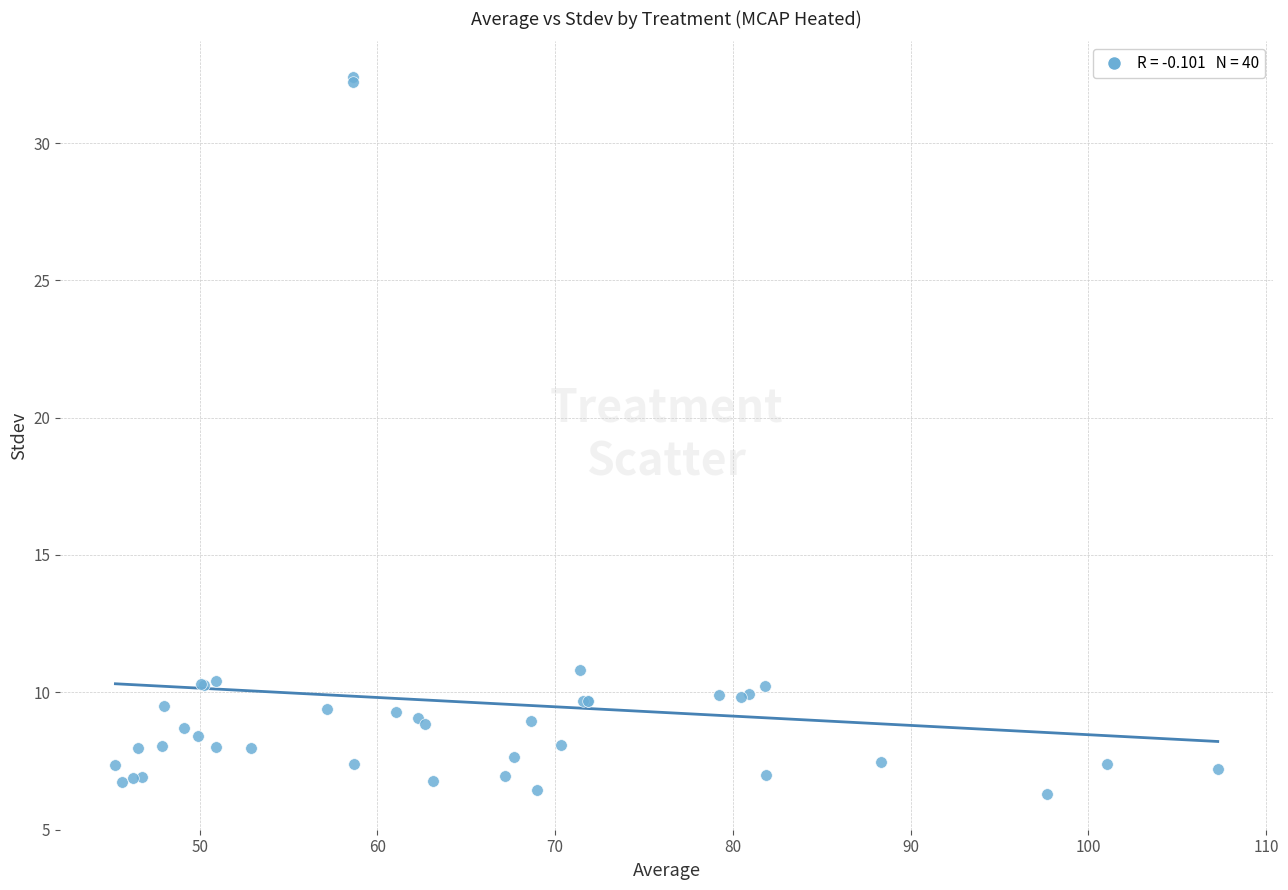

What Y value in the scatter plot is closest to 19?

10.8